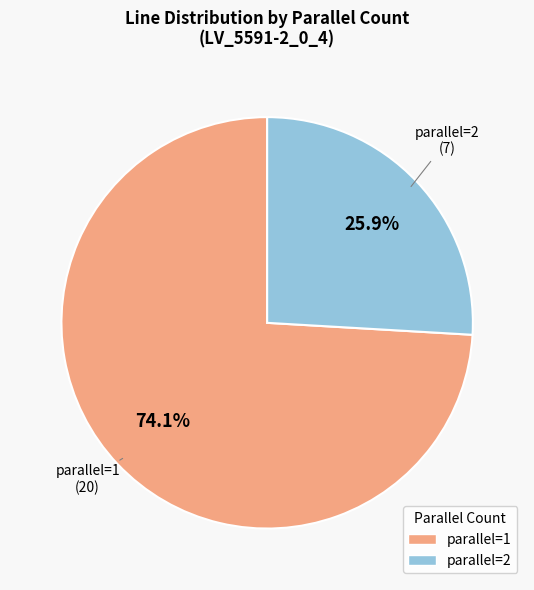

Which slice is the largest?

parallel=1